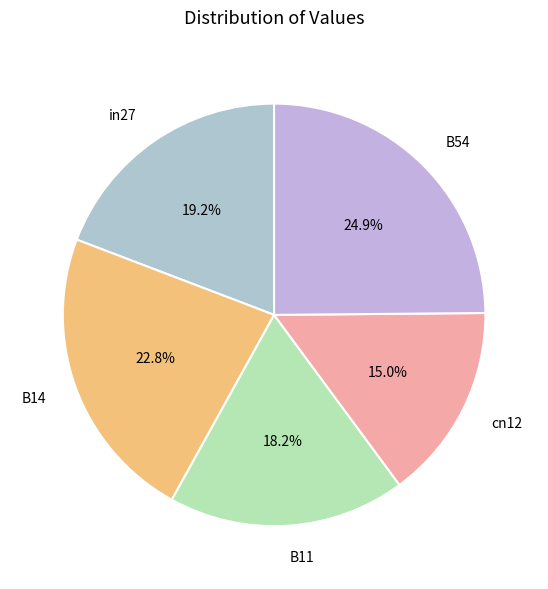

To the nearest percent, what is the difference between the in27 and B14 slice percentages?

4%